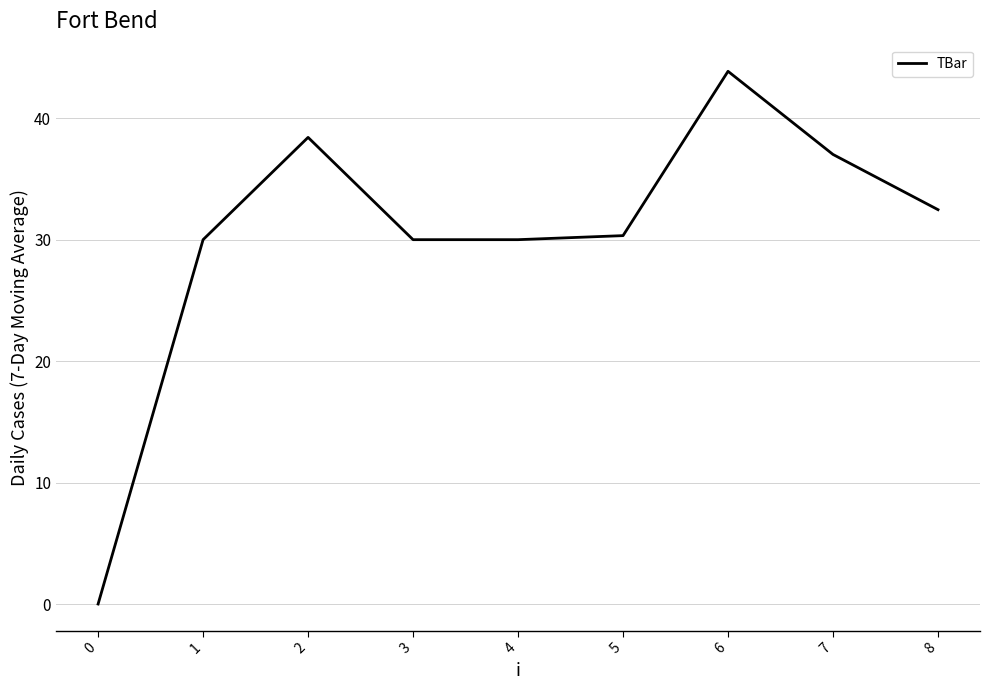

What is the change in value from 1 to 5?

+0.3